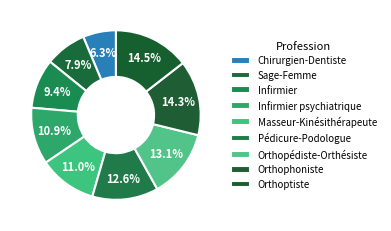

Which category has the biggest portion of the pie?

Orthoptiste